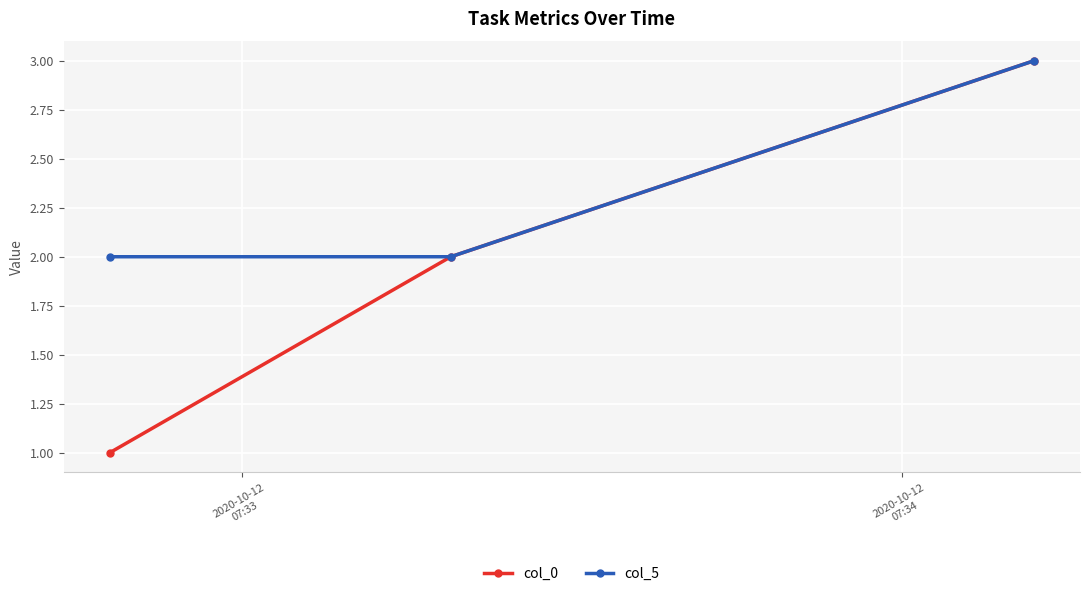

List the series in order of their overall mean, highest first.

col_5, col_0